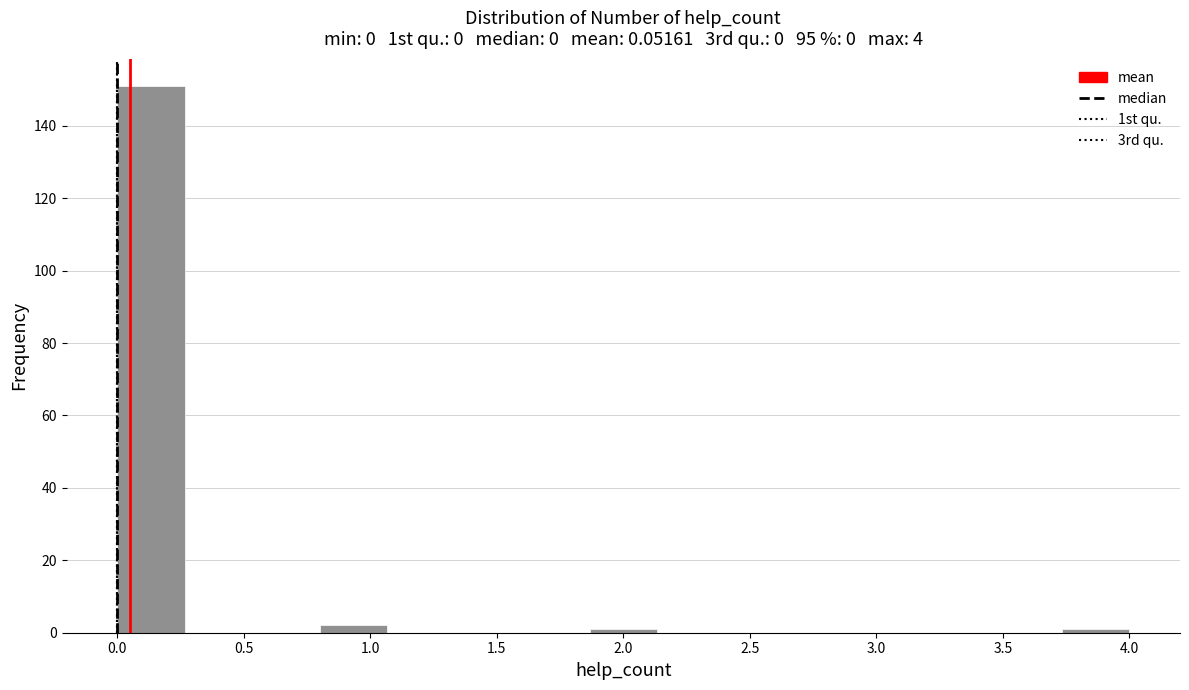

Reading left to right, list every bar in this chart as the range it spans on the x-axis followed by its height. Neither the bar edges nor the heights are printed on the chart, so give them approximately, as read against the axes.

0.00 to 0.25: 152
0.25 to 0.55: 0
0.55 to 0.80: 0
0.80 to 1.05: 2
1.05 to 1.35: 0
1.35 to 1.60: 0
1.60 to 1.85: 0
1.85 to 2.15: under 2
2.15 to 2.40: 0
2.40 to 2.65: 0
2.65 to 2.95: 0
2.95 to 3.20: 0
3.20 to 3.45: 0
3.45 to 3.75: 0
3.75 to 4.00: under 2